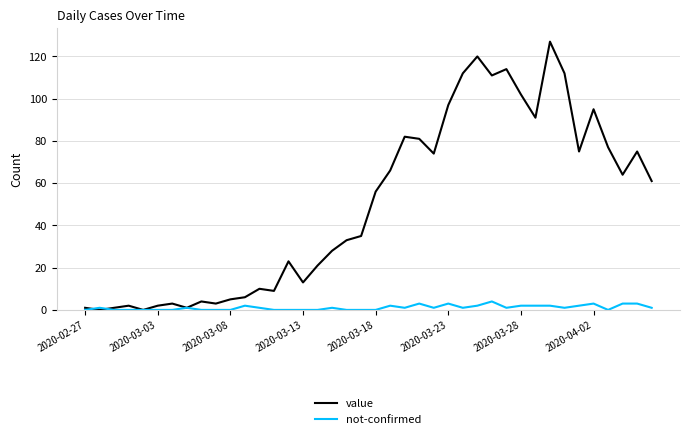

Which series has the largest total across all categories?

value